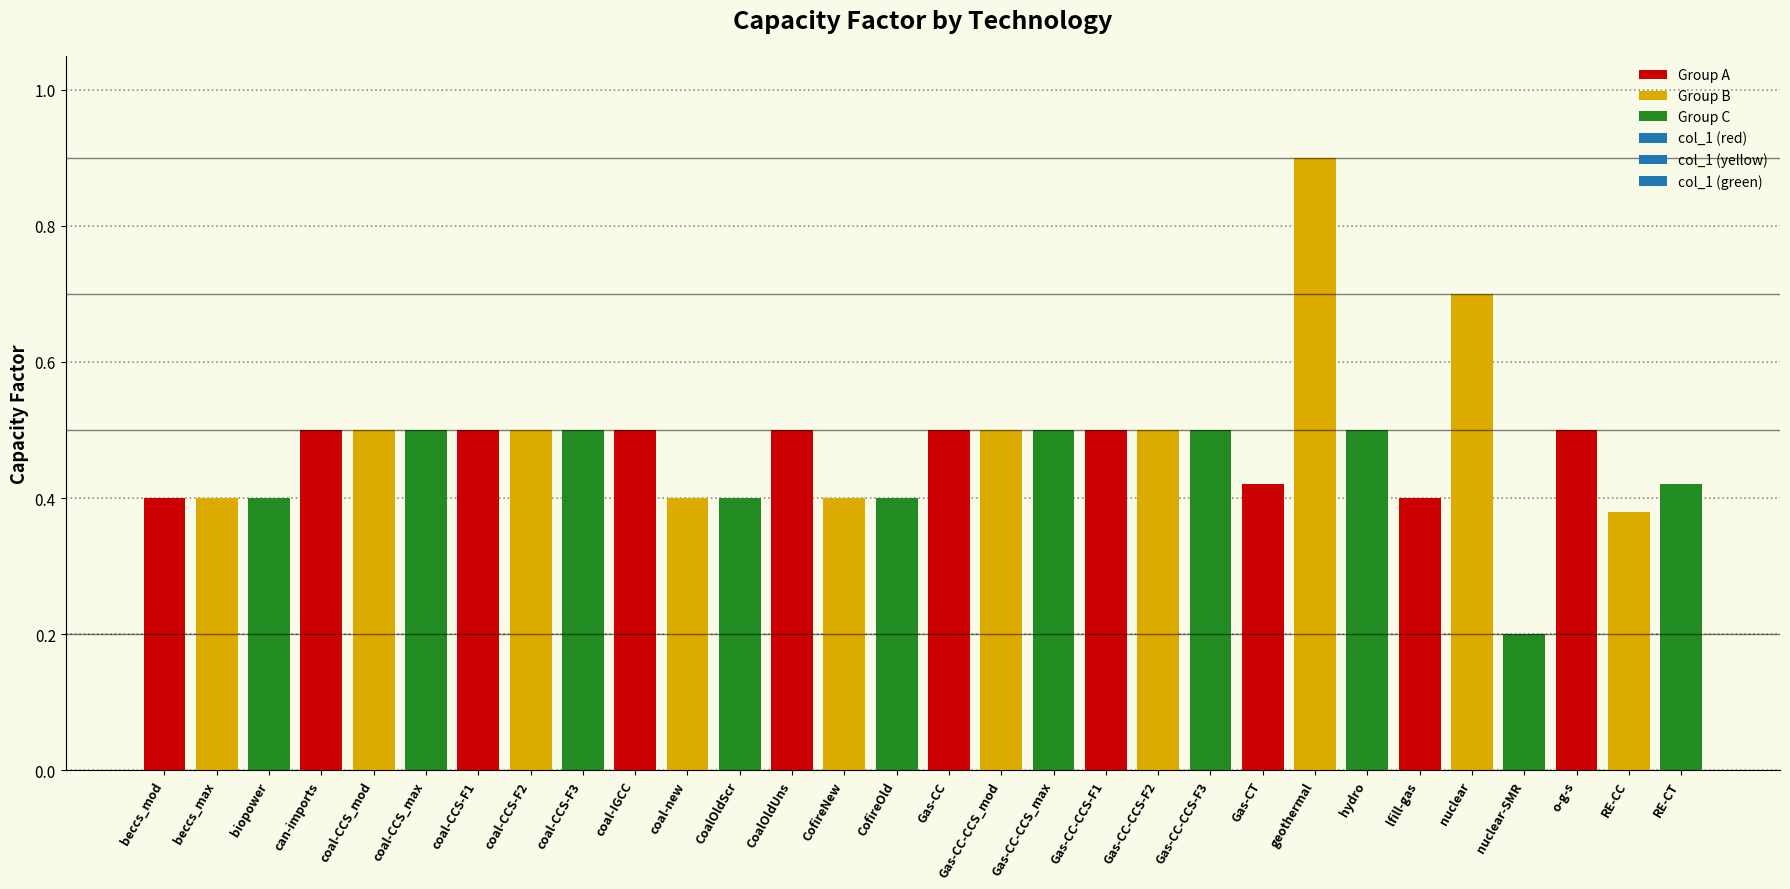

Rank the categories by value from highest to lowest.

geothermal, nuclear, can-imports, coal-CCS_mod, coal-CCS_max, coal-CCS-F1, coal-CCS-F2, coal-CCS-F3, coal-IGCC, CoalOldUns, Gas-CC, Gas-CC-CCS_mod, Gas-CC-CCS_max, Gas-CC-CCS-F1, Gas-CC-CCS-F2, Gas-CC-CCS-F3, hydro, o-g-s, Gas-CT, RE-CT, beccs_mod, beccs_max, biopower, coal-new, CoalOldScr, CofireNew, CofireOld, lfill-gas, RE-CC, nuclear-SMR